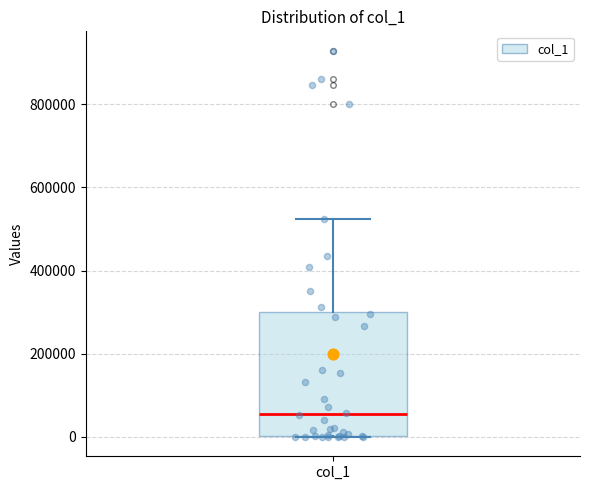

Read this box plot against the y-axis: the position of the median line, the range covered by the box, and the ends of both whiskers. The values are not printed on the chart, so give them approximately, as read against the axis.

median 60000, box 0 to 300000, whiskers 0 to 520000